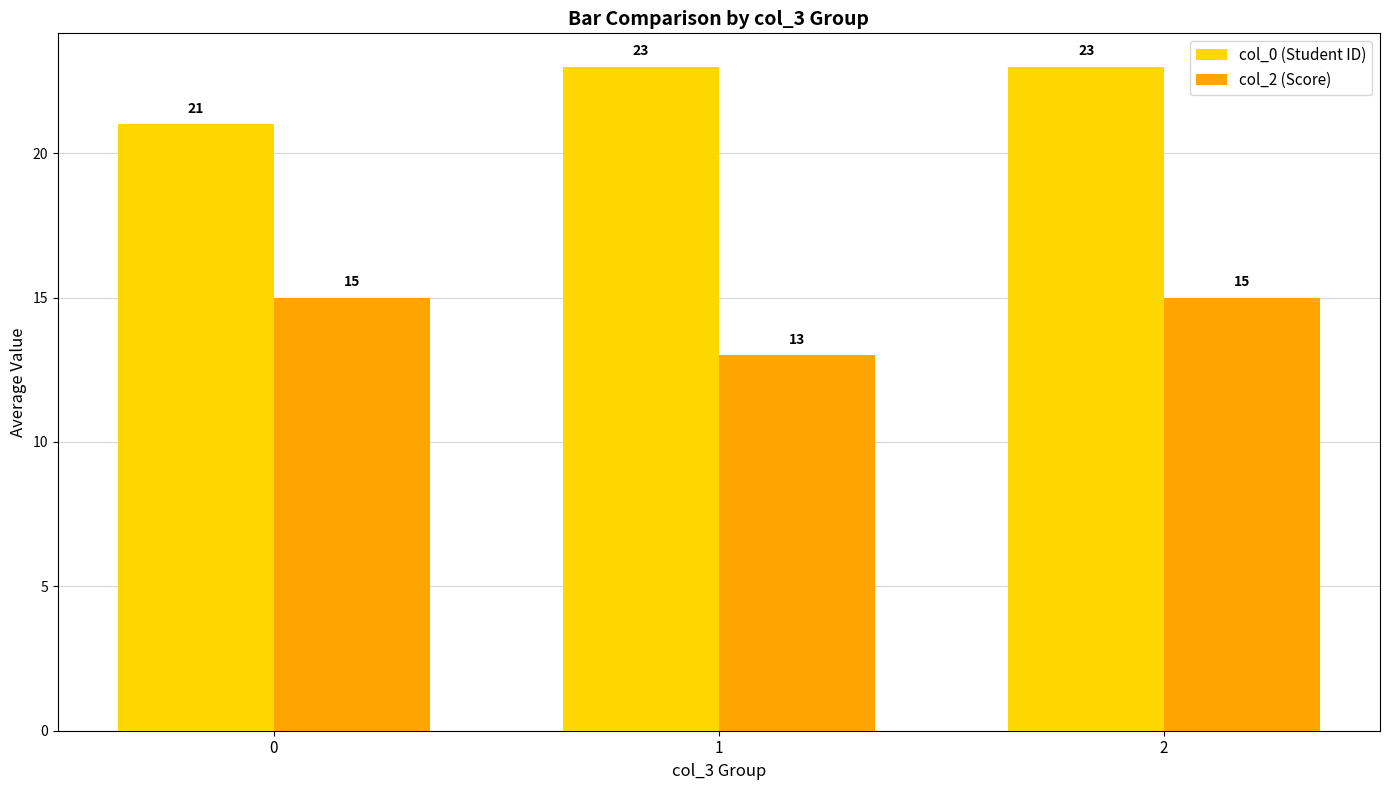

What is the spread (max minus min) of values at 1?

10